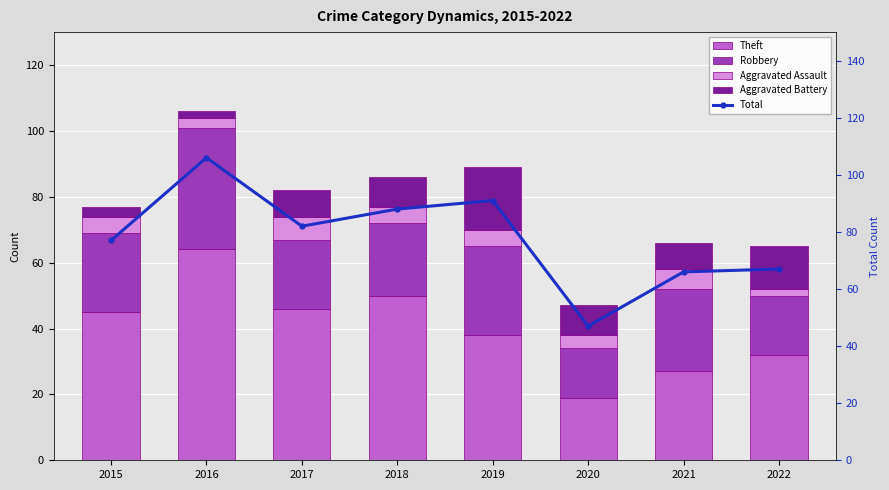

How many groups of bars are there?

8